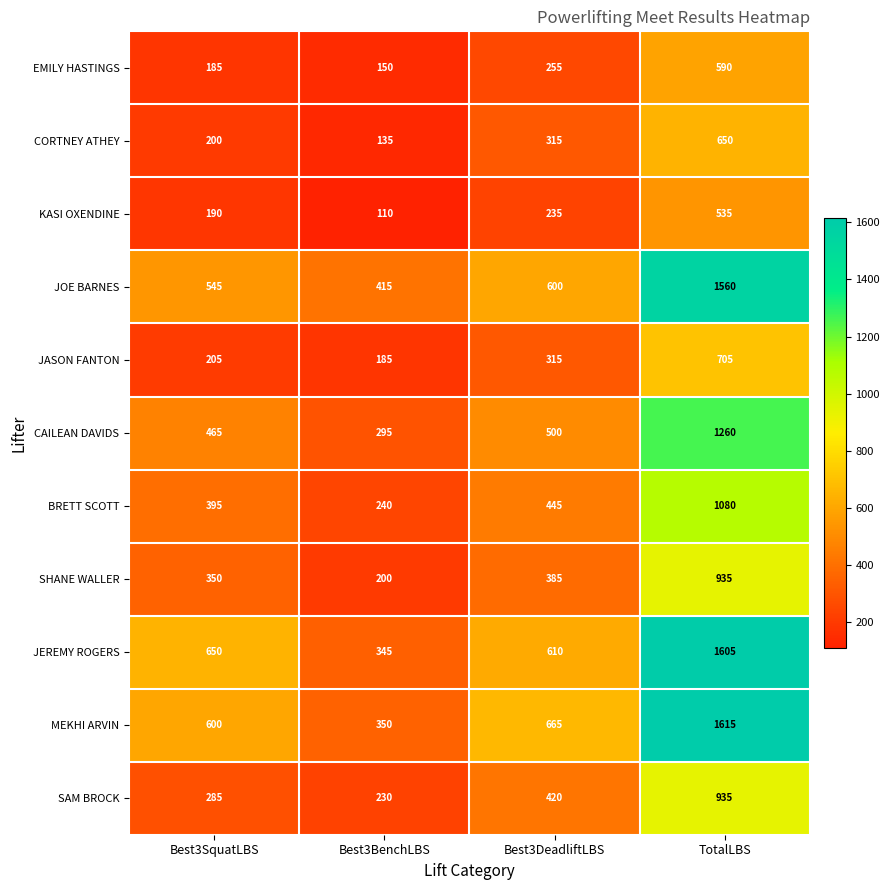

What is the difference between the maximum and minimum values in the SHANE WALLER series?

735